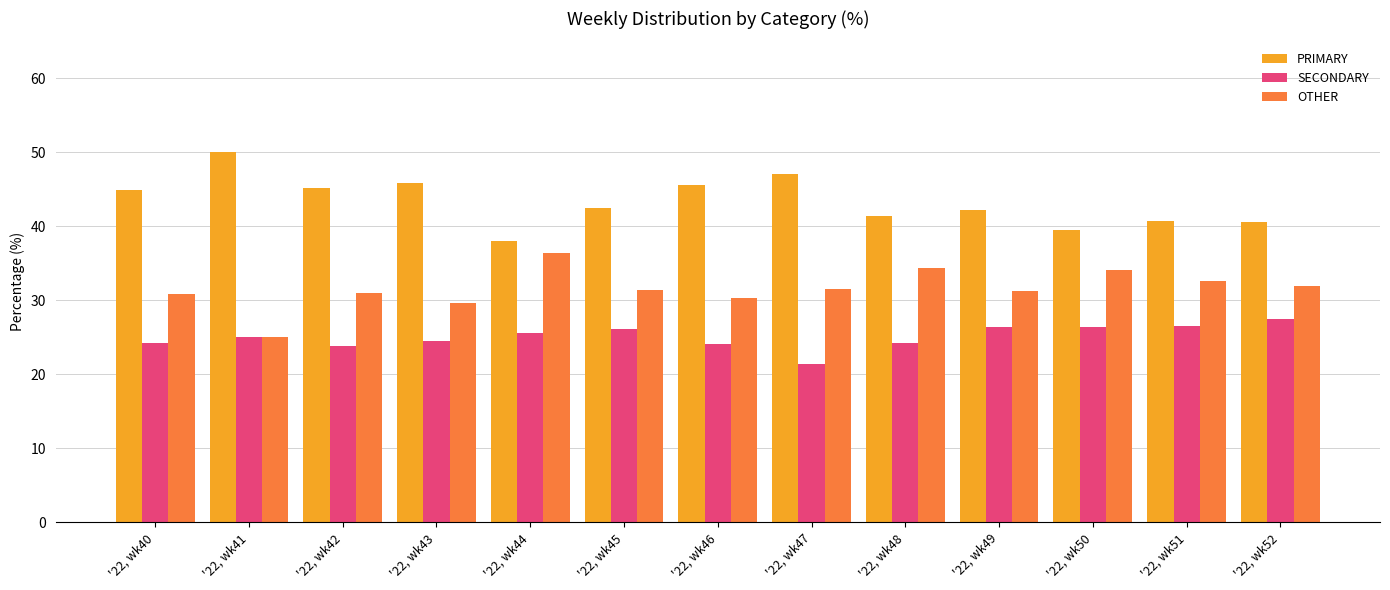

The value of SECONDARY at '22, wk52 is 8.5. True or false?

False